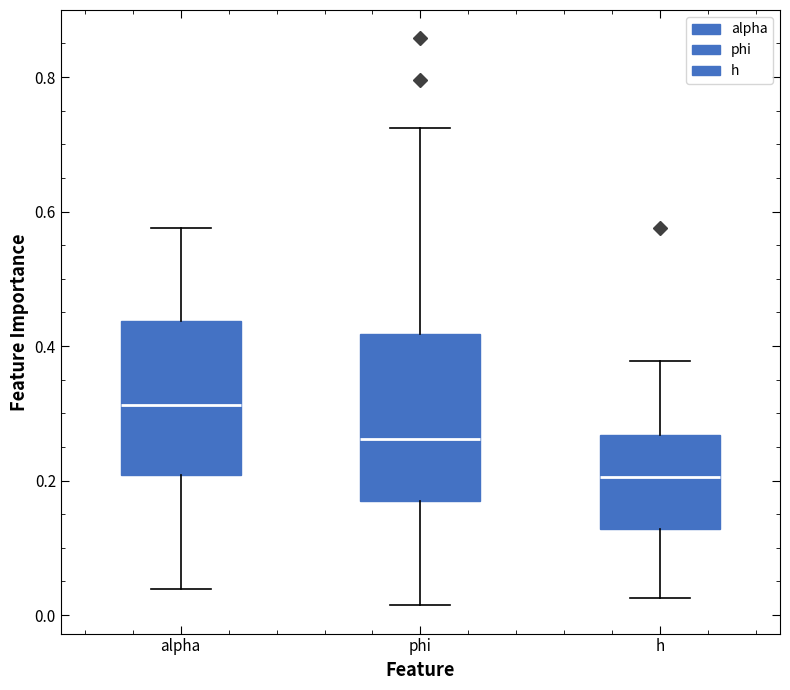

Where is the upper edge of the box for alpha on the y-axis? The values are not printed on the chart, so give them approximately, as read against the axis.

0.44